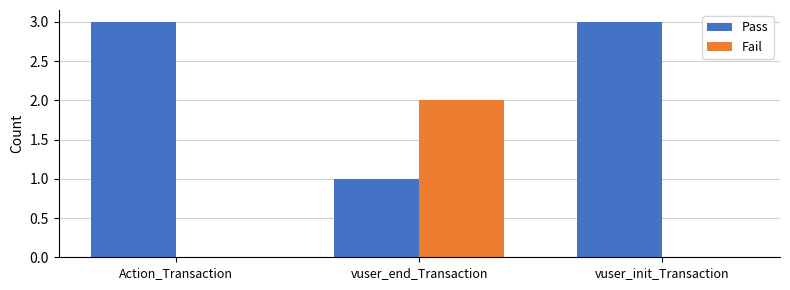

What is the average value of the Pass series?

2